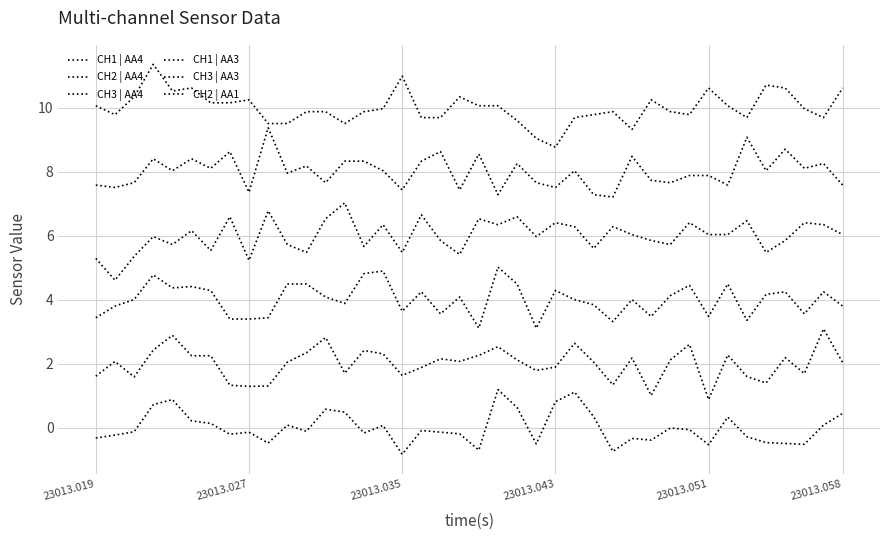

At which label does CH3 | AA3 first exceed 8?

23013.043